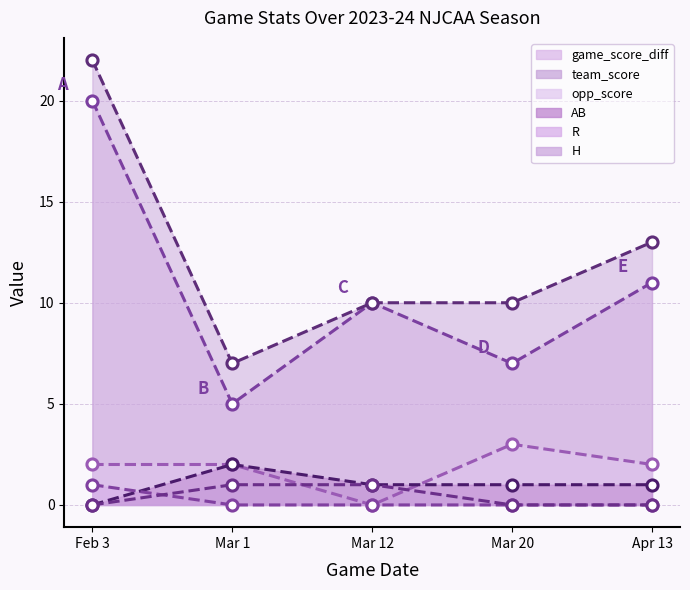

True or false: team_score and game_score_diff intersect in this chart.

False